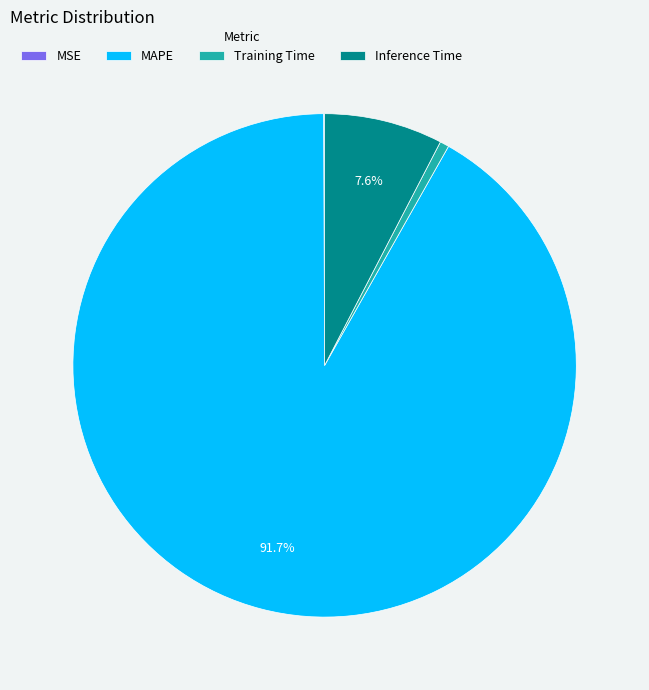

Which category has the biggest portion of the pie?

MAPE